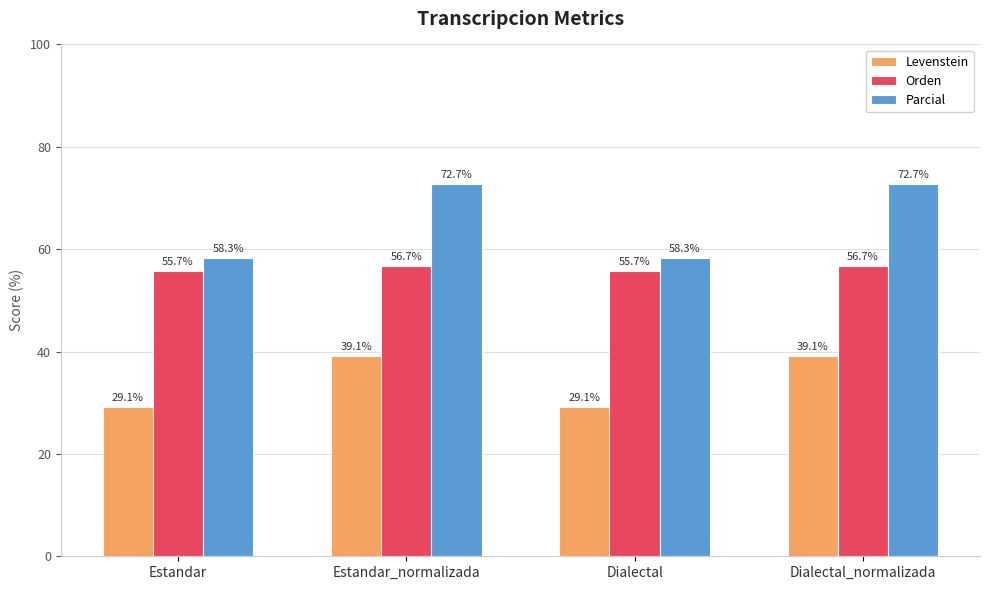

List the series in order of their peak value, lowest first.

Levenstein, Orden, Parcial